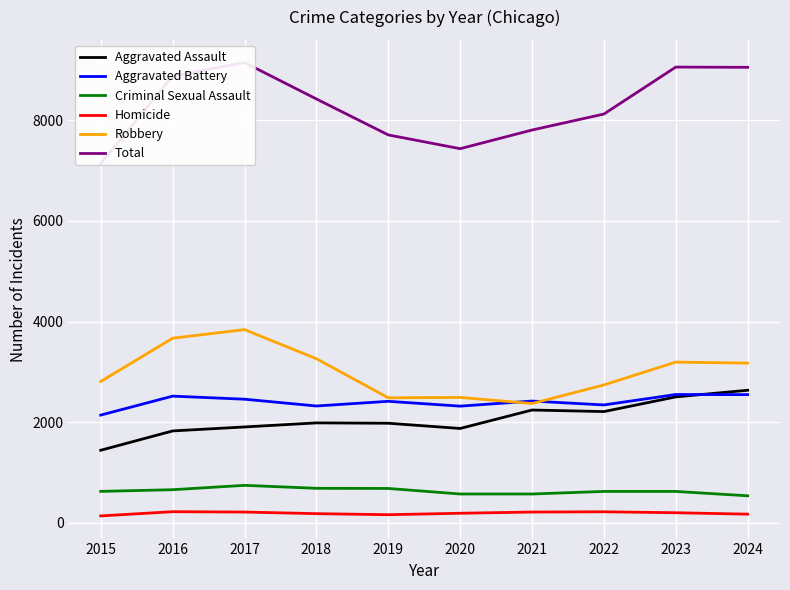

At 2022, list the series in order from largest to smallest.

Total, Robbery, Aggravated Battery, Aggravated Assault, Criminal Sexual Assault, Homicide